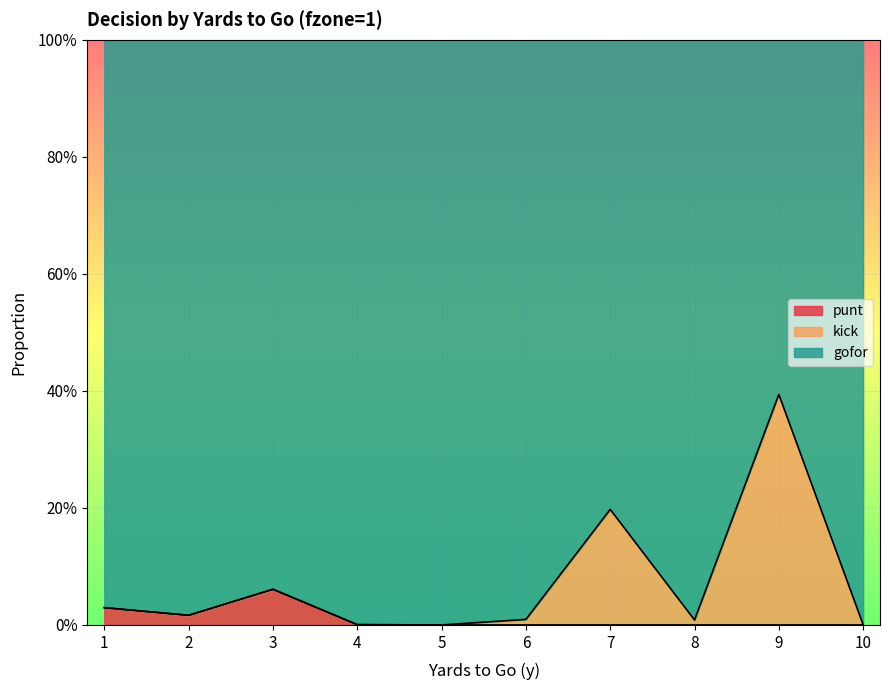

Between 1 and 3, which is larger?

3